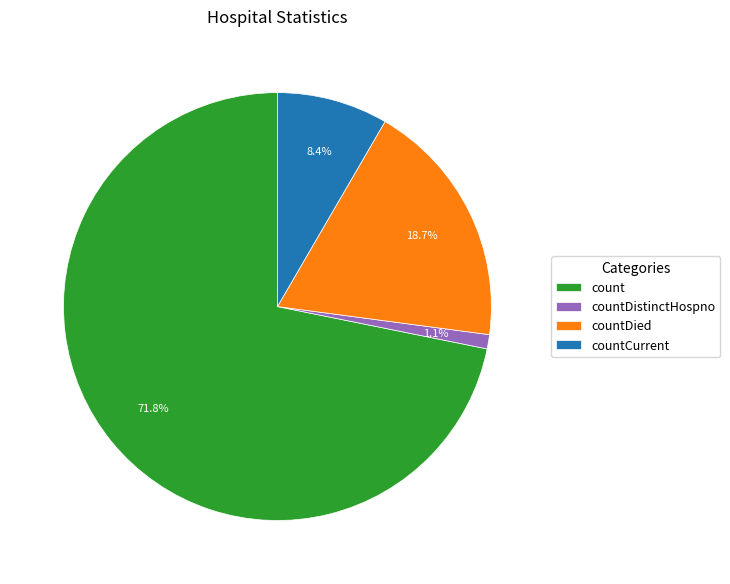

Which slice represents more than half of the pie?

count